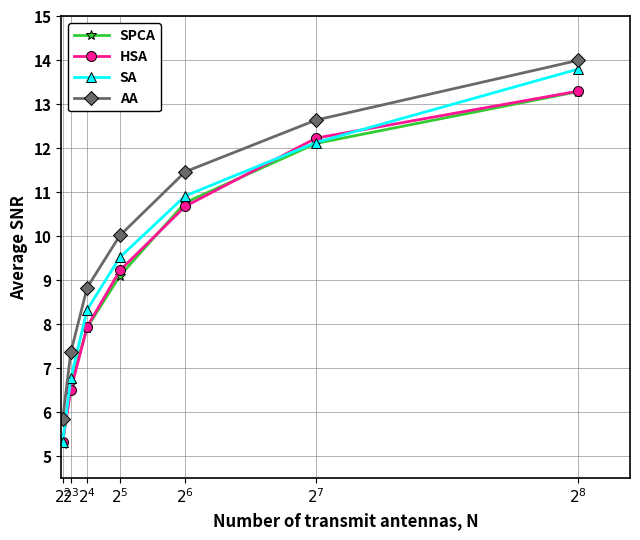

At how many categories does at least one series exceed 11?

3